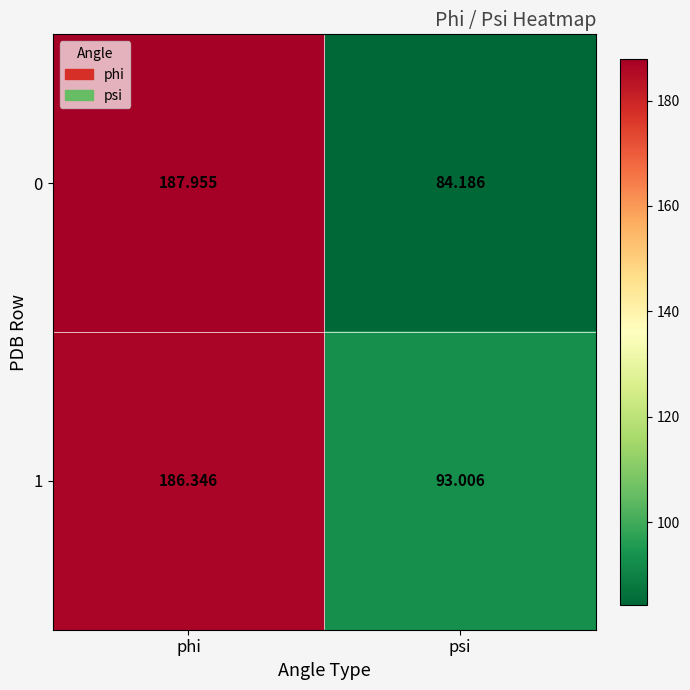

List the labels in order of 1 value, smallest first.

psi, phi